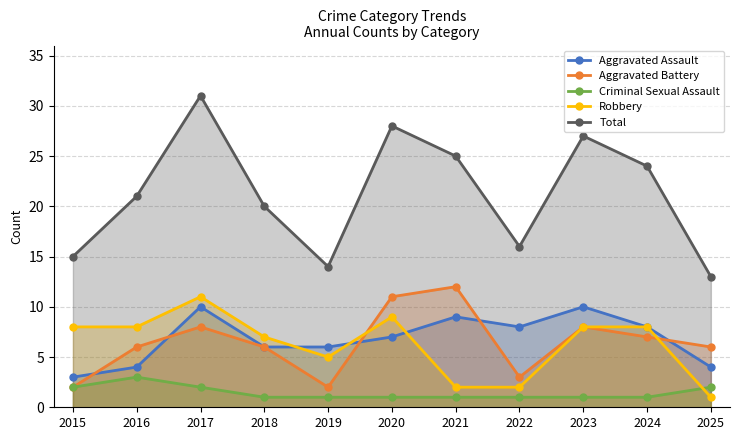

What is the value of the Aggravated Assault point at the 3rd from the left?

10